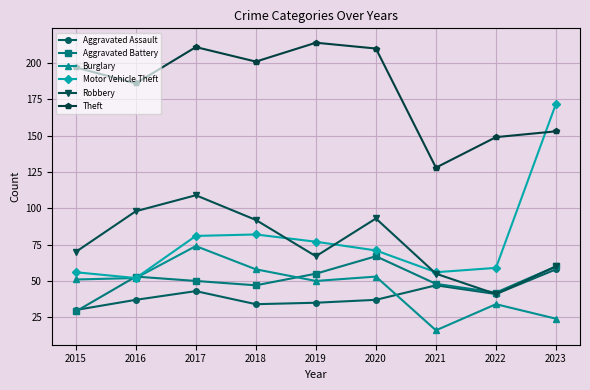

True or false: Theft and Burglary cross at least once.

False